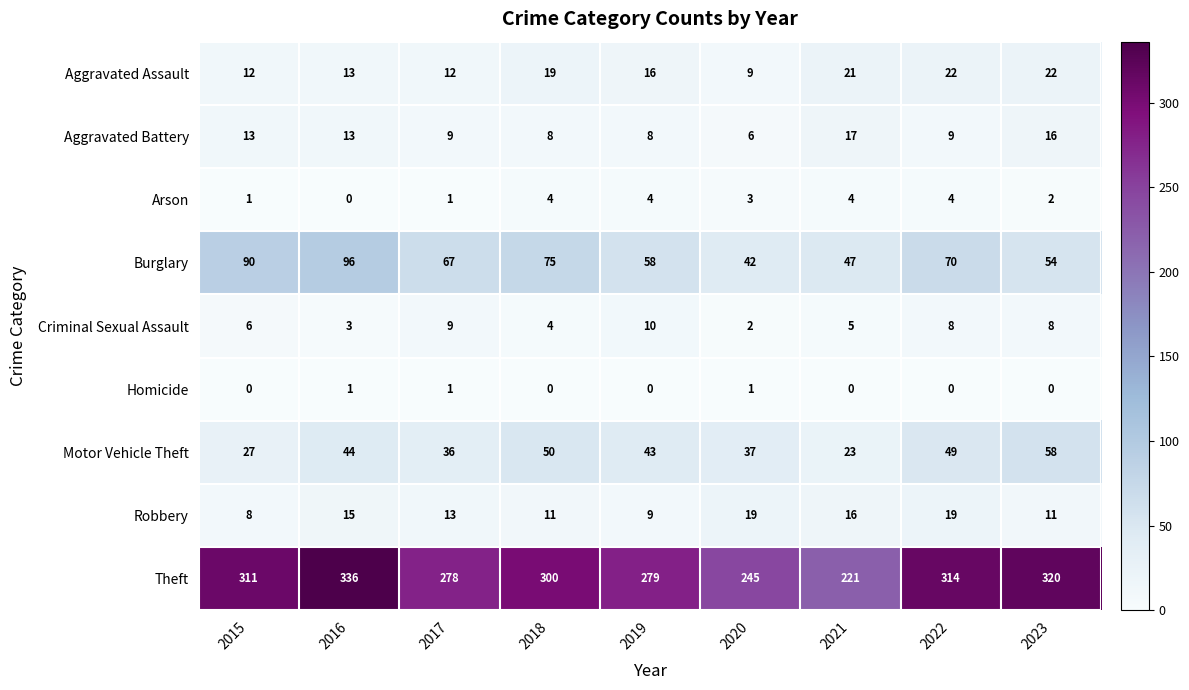

Which category has the lowest value in the Aggravated Assault series?

2020